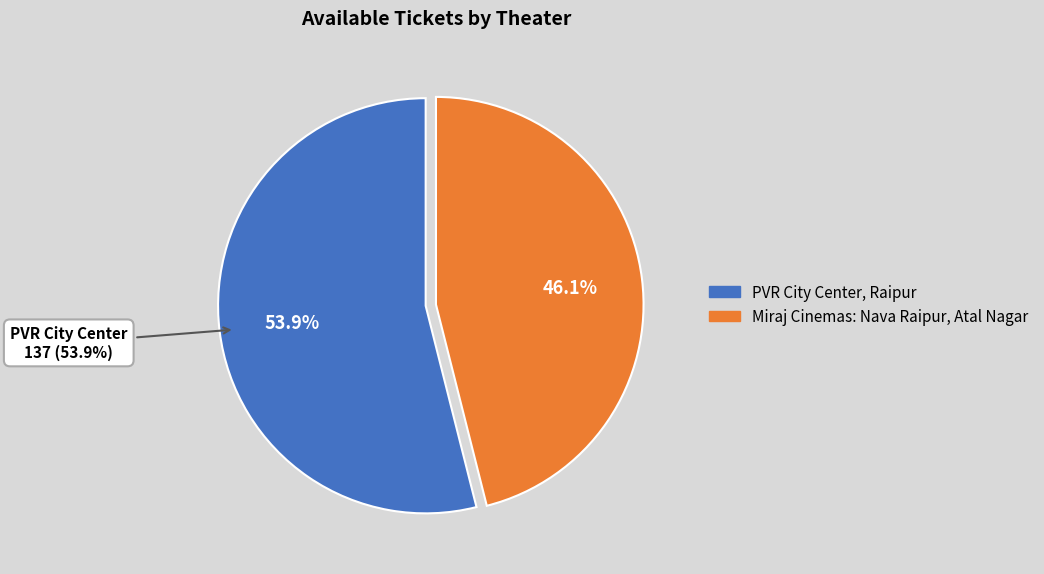

The PVR City Center, Raipur slice represents 48% of the pie. True or false?

False